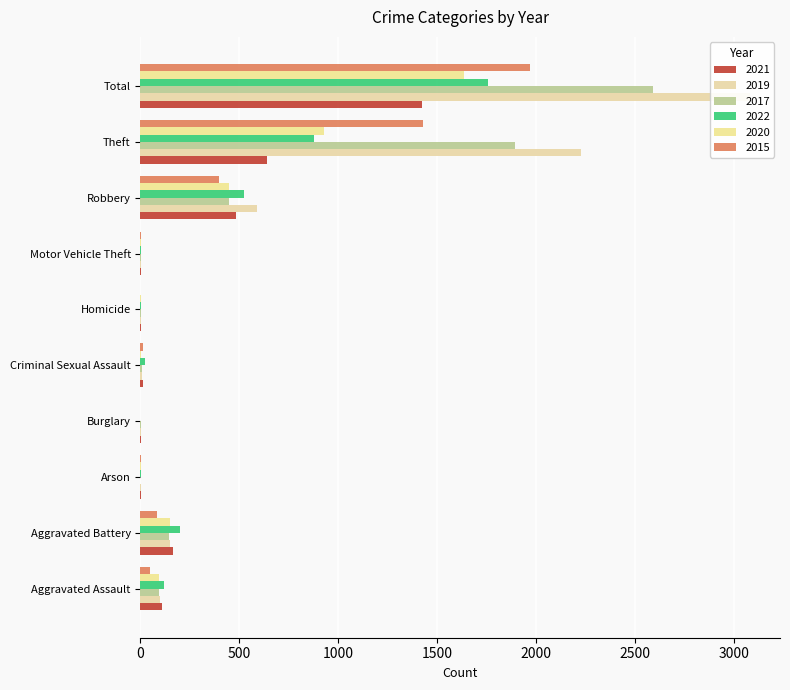

Rank the series at Motor Vehicle Theft from lowest to highest value.

2019, 2015, 2021, 2017, 2022, 2020